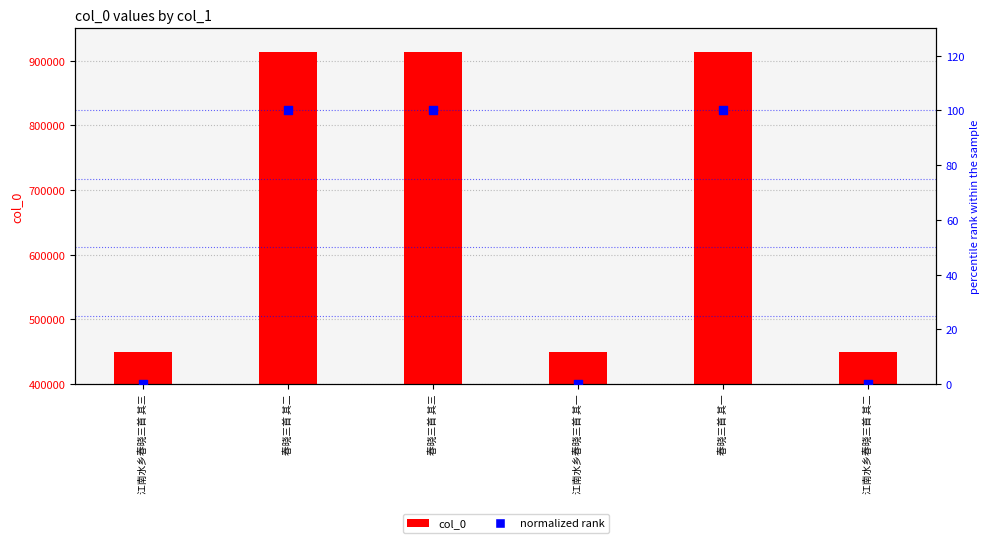

At how many categories does at least one series exceed 909656?

3